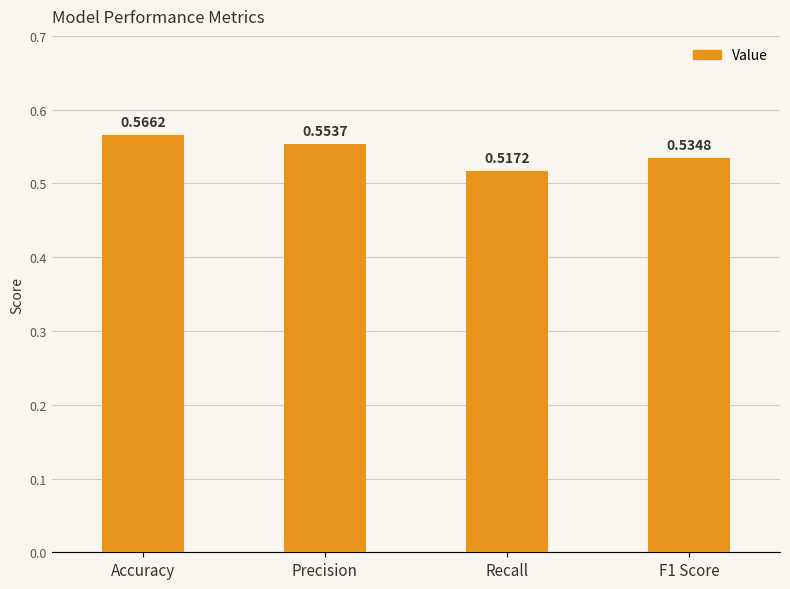

At which label is the value closest to 0?

Recall